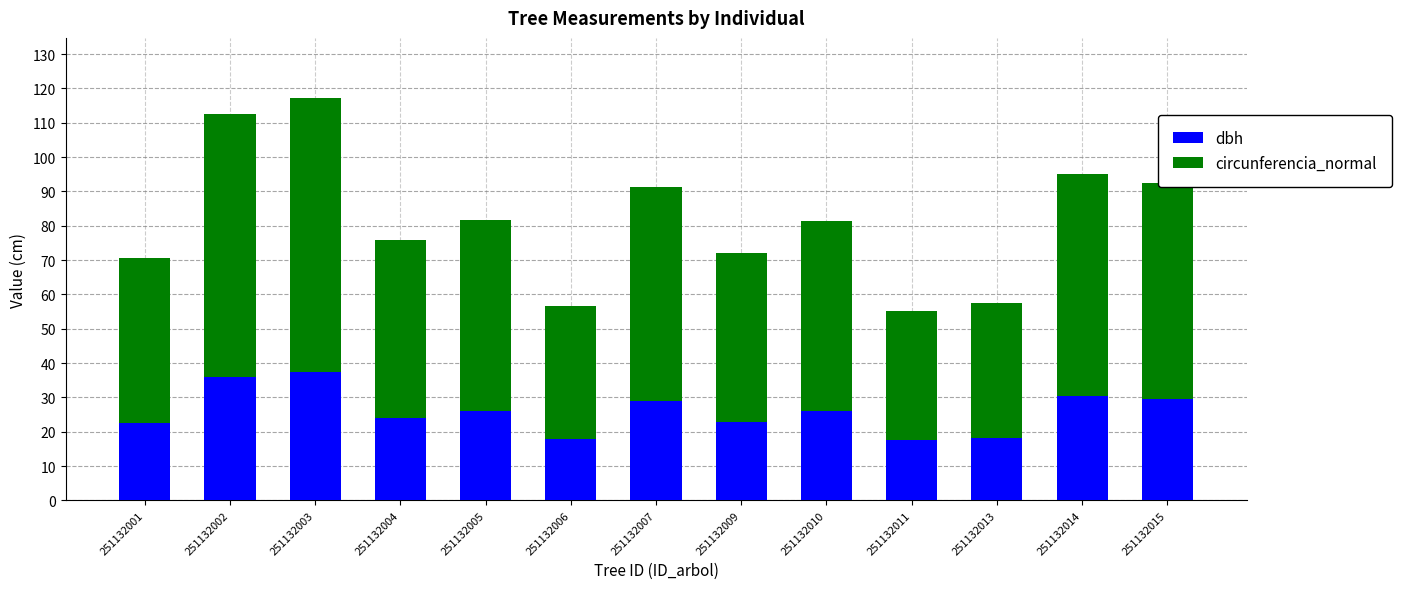

How many data points in dbh are above 25?

7